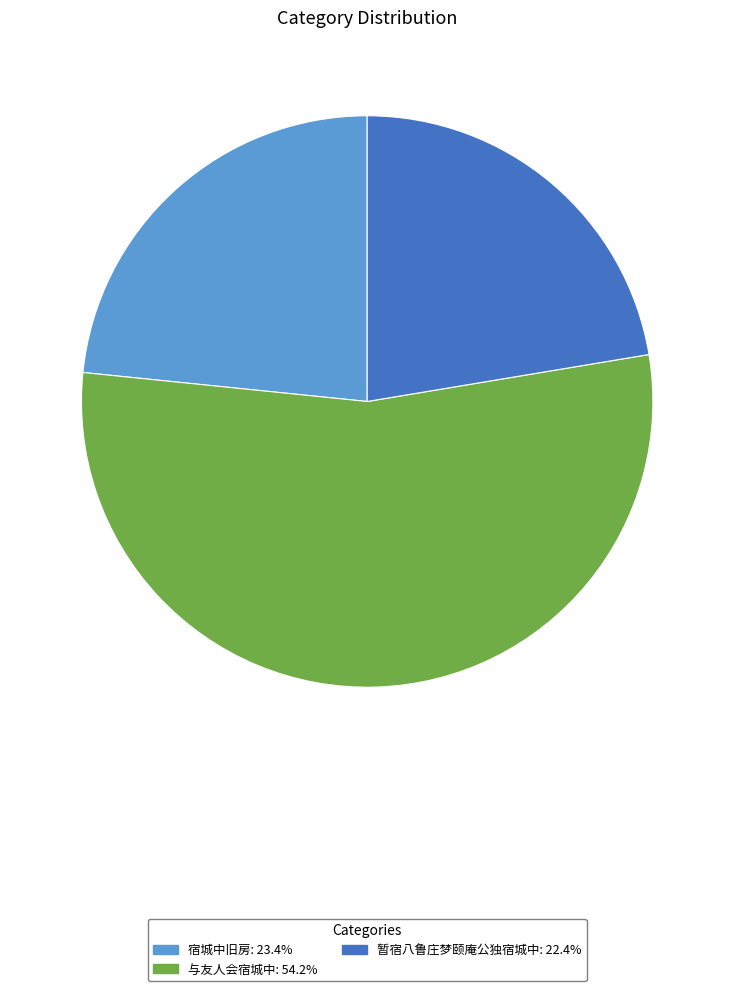

Is there a majority slice in this chart?

Yes